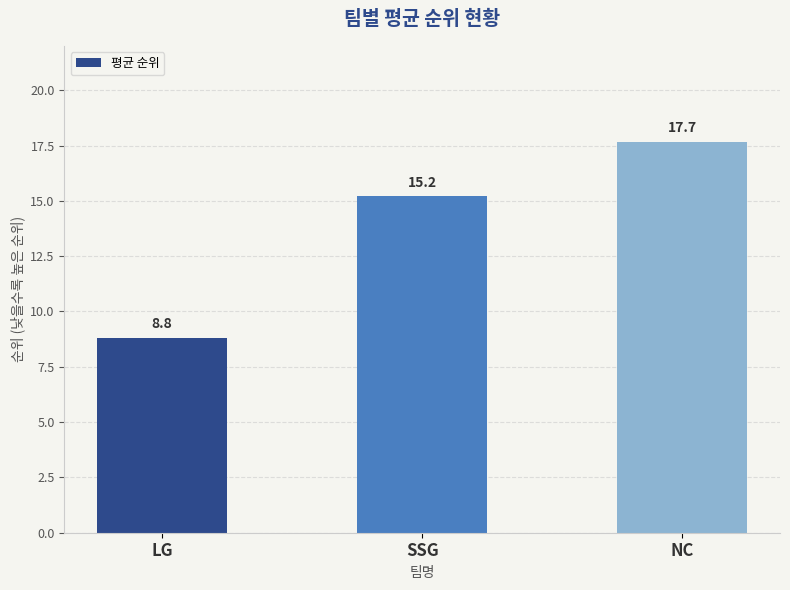

What is the average value?

13.9